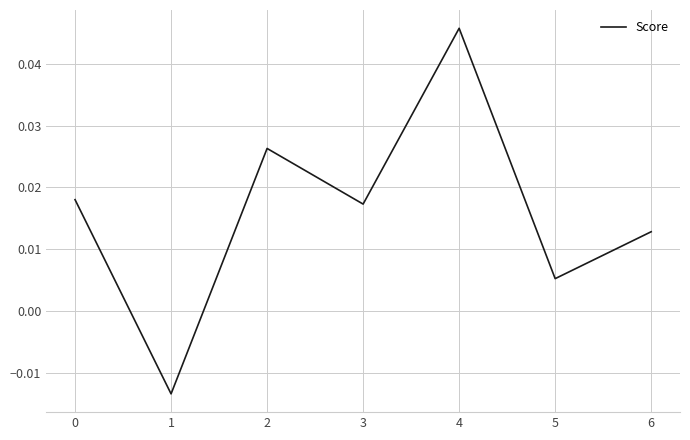

At which label is the value closest to 0?

5